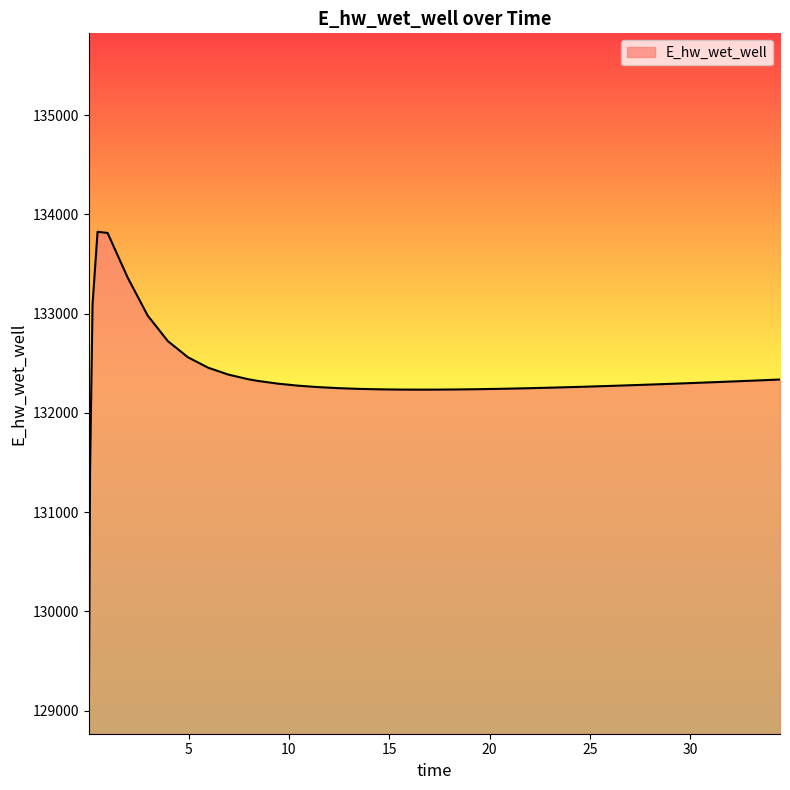

What is the minimum value shown in the chart?

128771.3